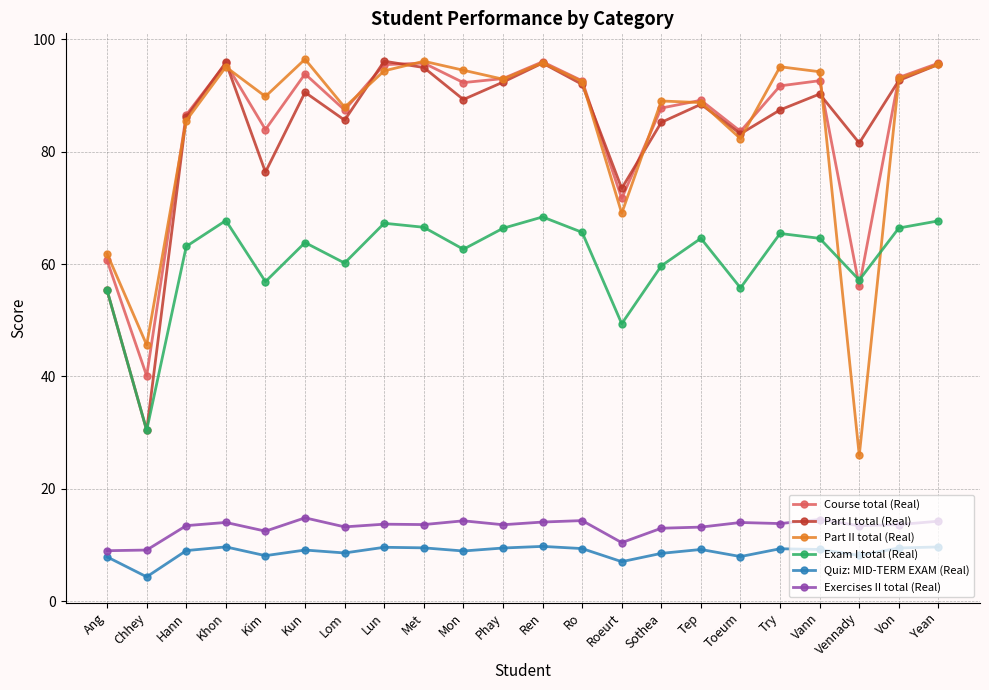

At which label does Course total (Real) reach its minimum?

Chhey